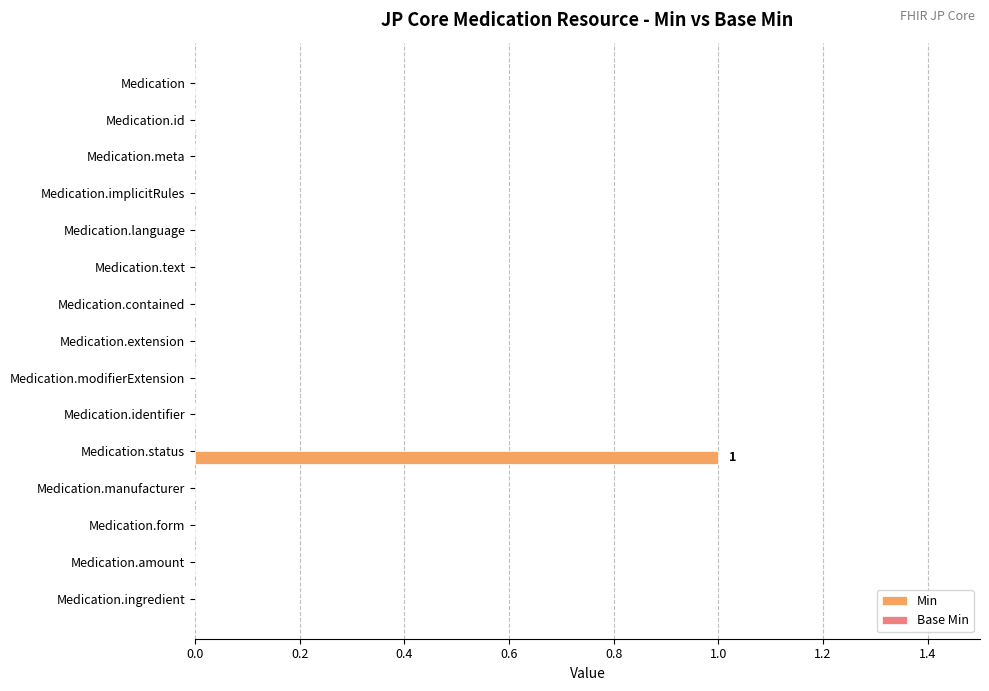

Reading top to bottom, transcribe all the data shown in this chart.

Medication=0	Medication.id=0	Medication.meta=0	Medication.implicitRules=0	Medication.language=0	Medication.text=0	Medication.contained=0	Medication.extension=0	Medication.modifierExtension=0	Medication.identifier=0	Medication.status=1	Medication.manufacturer=0	Medication.form=0	Medication.amount=0	Medication.ingredient=0